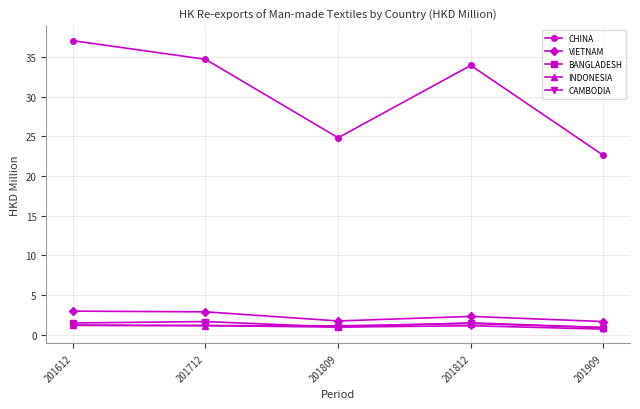

Which series changed the most between 201809 and 201812?

CHINA